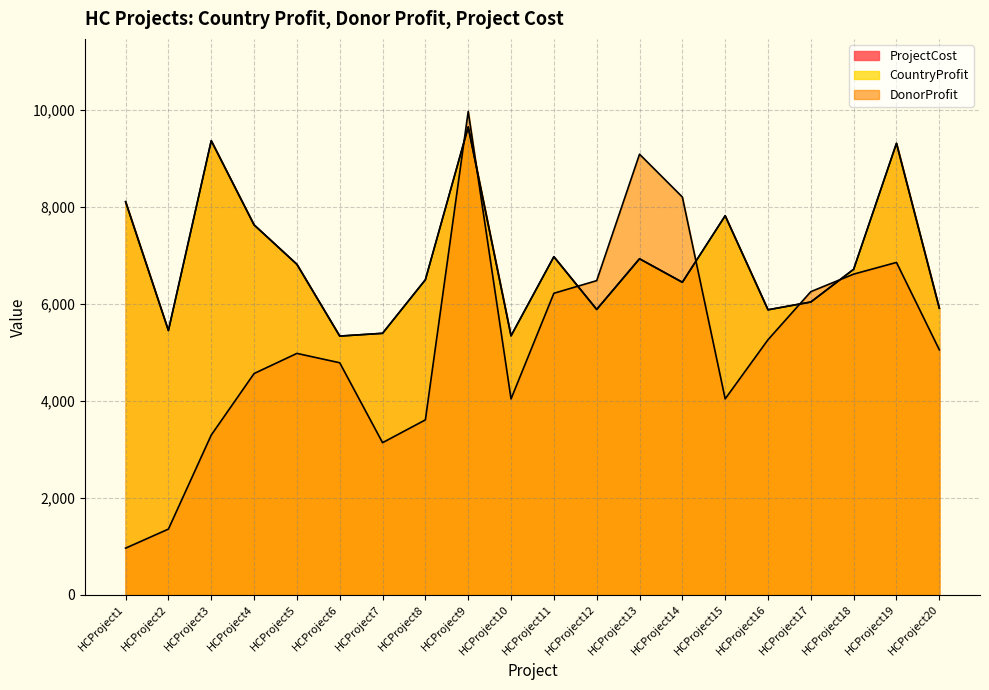

Reading left to right, list all the values displayed in this chart.

CountryProfit: 8102	5446	9359	7624	6811	5332	5389	6493	9642	5337	6968	5881	6925	6441	7812	5874	6034	6709	9305	5907
DonorProfit: 961	1354	3292	4560	4975	4782	3135	3605	9963	4037	6214	6475	9081	8198	4038	5257	6248	6609	6850	5050
ProjectCost: 8102	5446	9359	7624	6811	5332	5389	6493	9642	5337	6968	5881	6925	6441	7812	5874	6034	6709	9305	5907